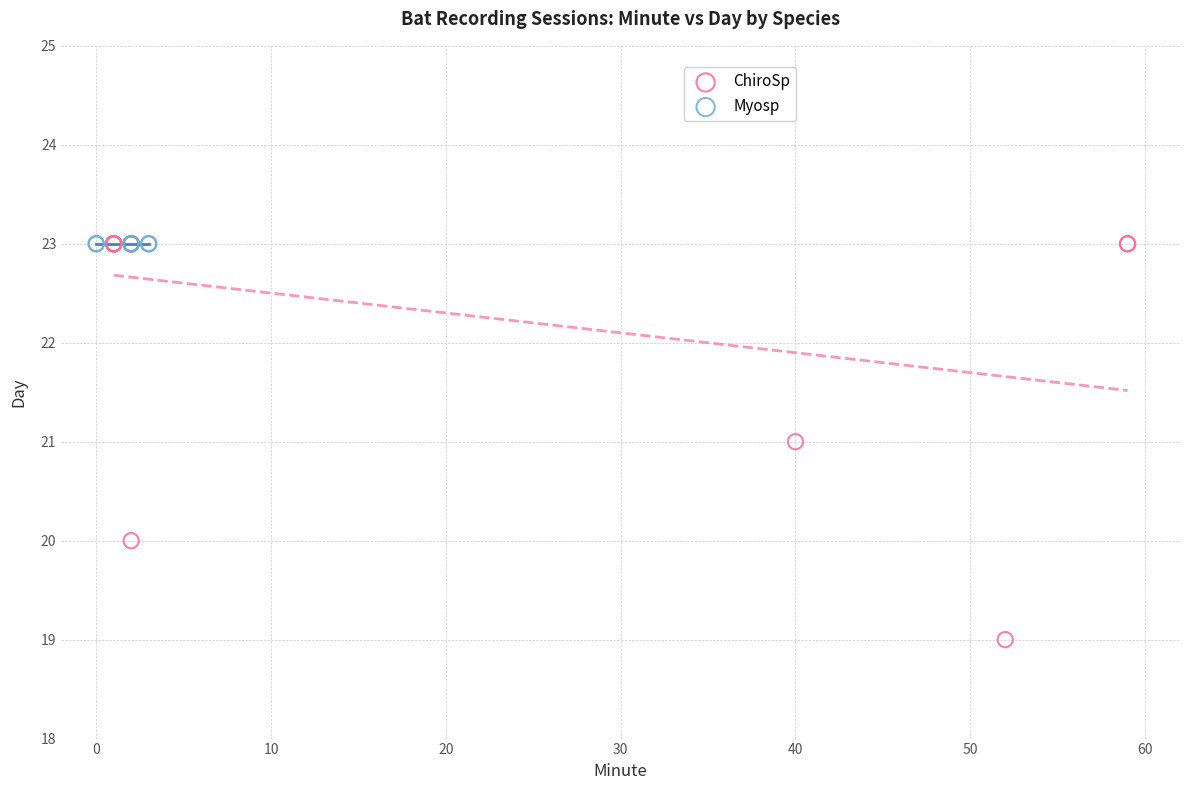

Which series reaches the minimum Y coordinate?

ChiroSp